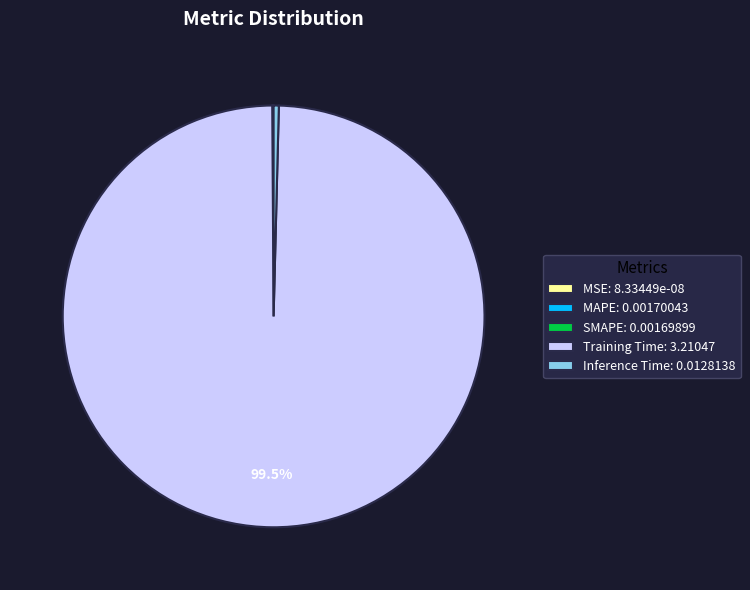

Does Training Time: 3.21047 represent more than half of the total?

Yes